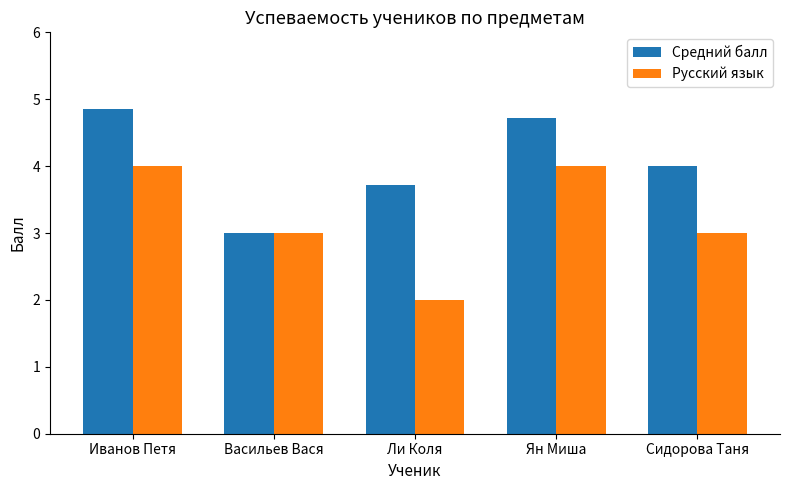

What is the spread (max minus min) of values at Сидорова Таня?

1.0